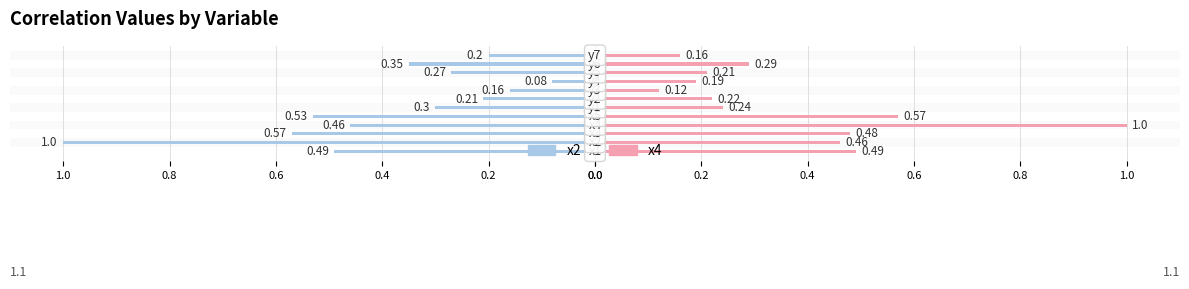

Which series has the widest spread of values?

x2